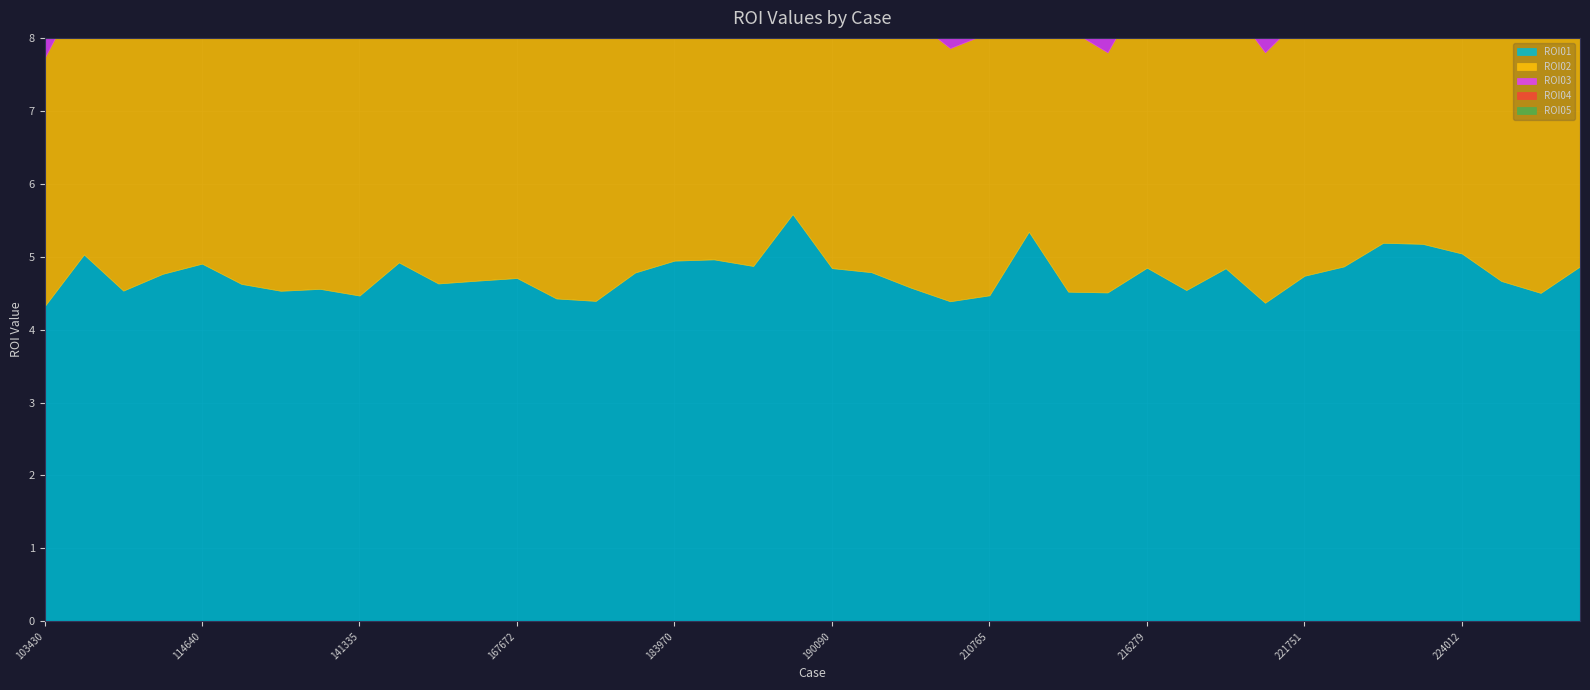

True or false: ROI01 has more than 0 interior local peaks.

True